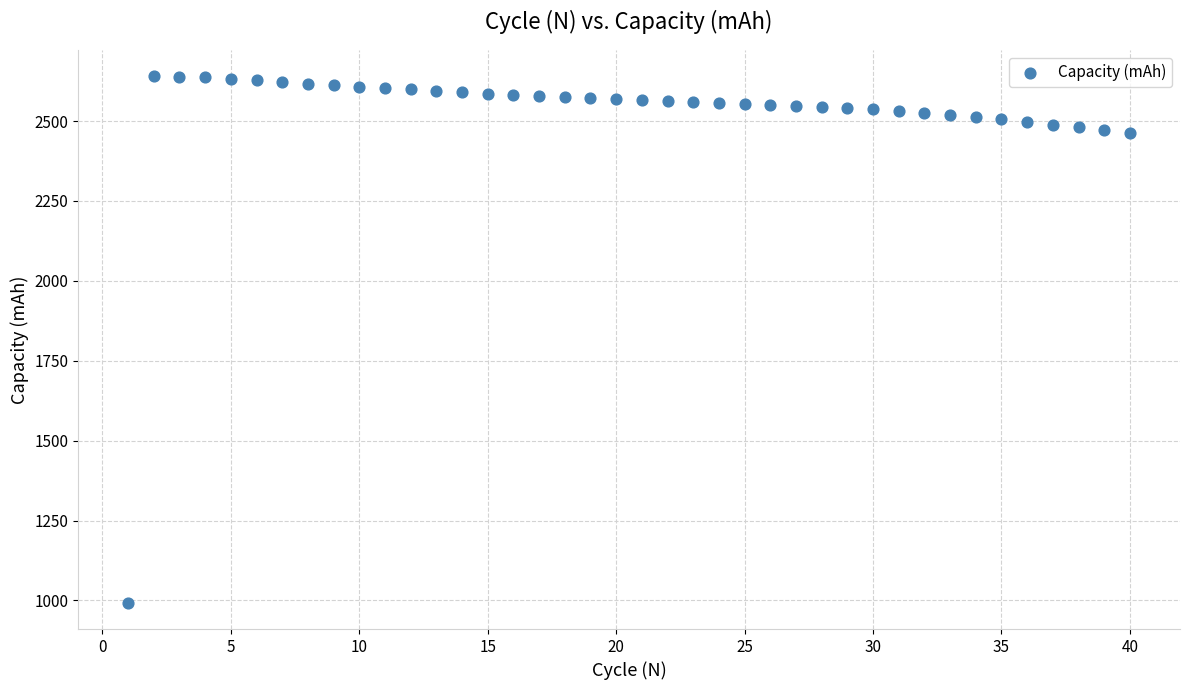

What is the range of Y values (max minus min)?

1647.6